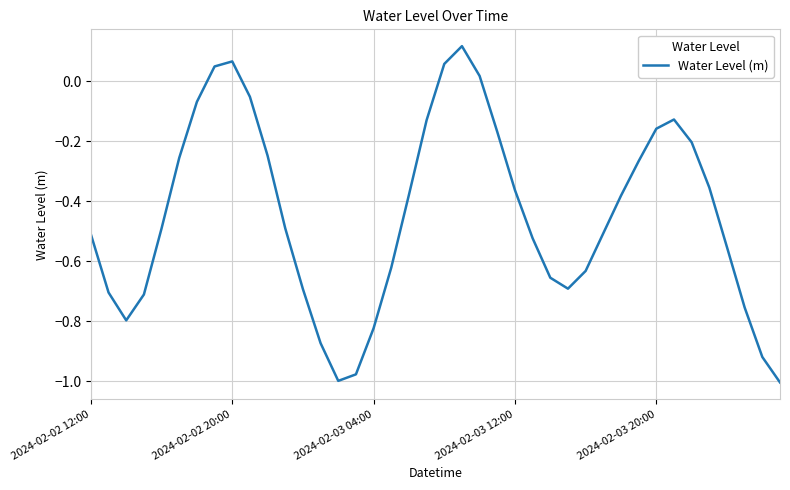

How many negative values are there?

35